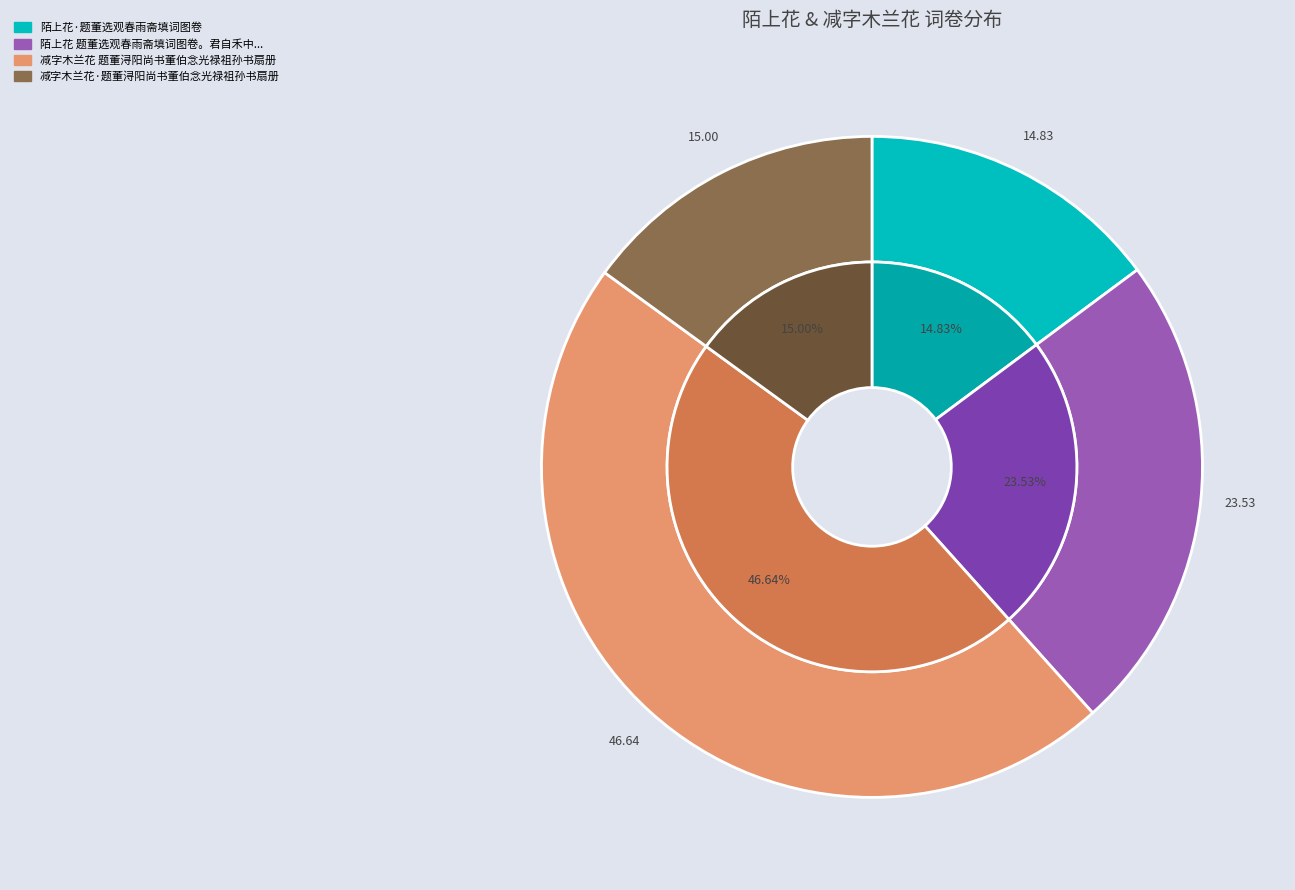

What percentage is NOT represented by 陌上花·题董选观春雨斋填词图卷?

85.2%